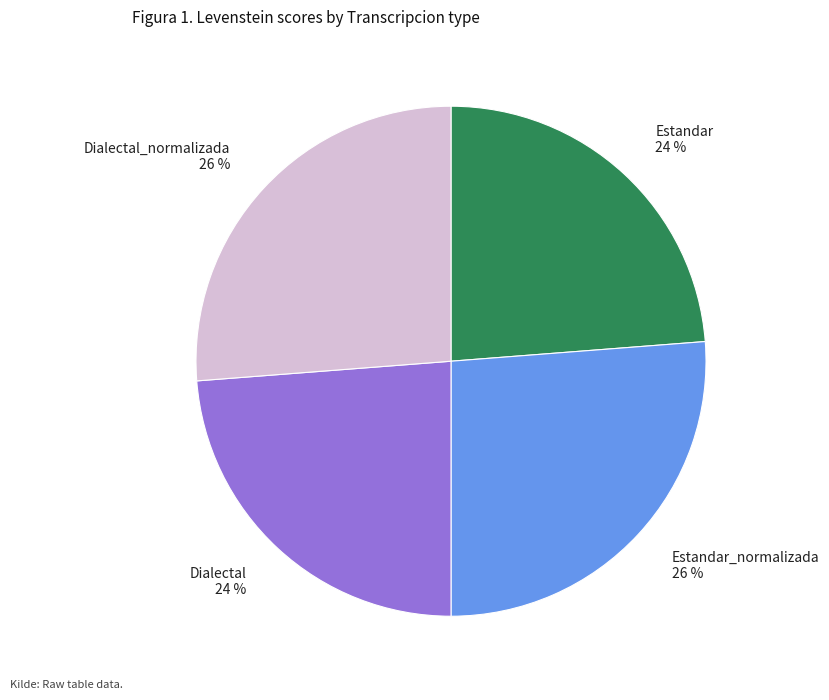

To the nearest percent, what is the average slice percentage?

25%